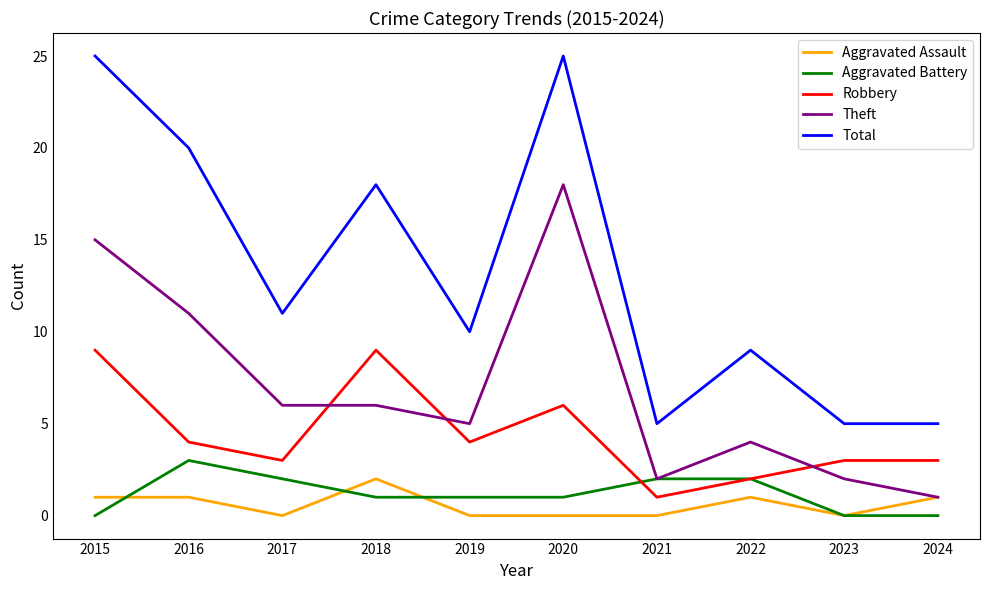

How many lines are shown in the chart?

5